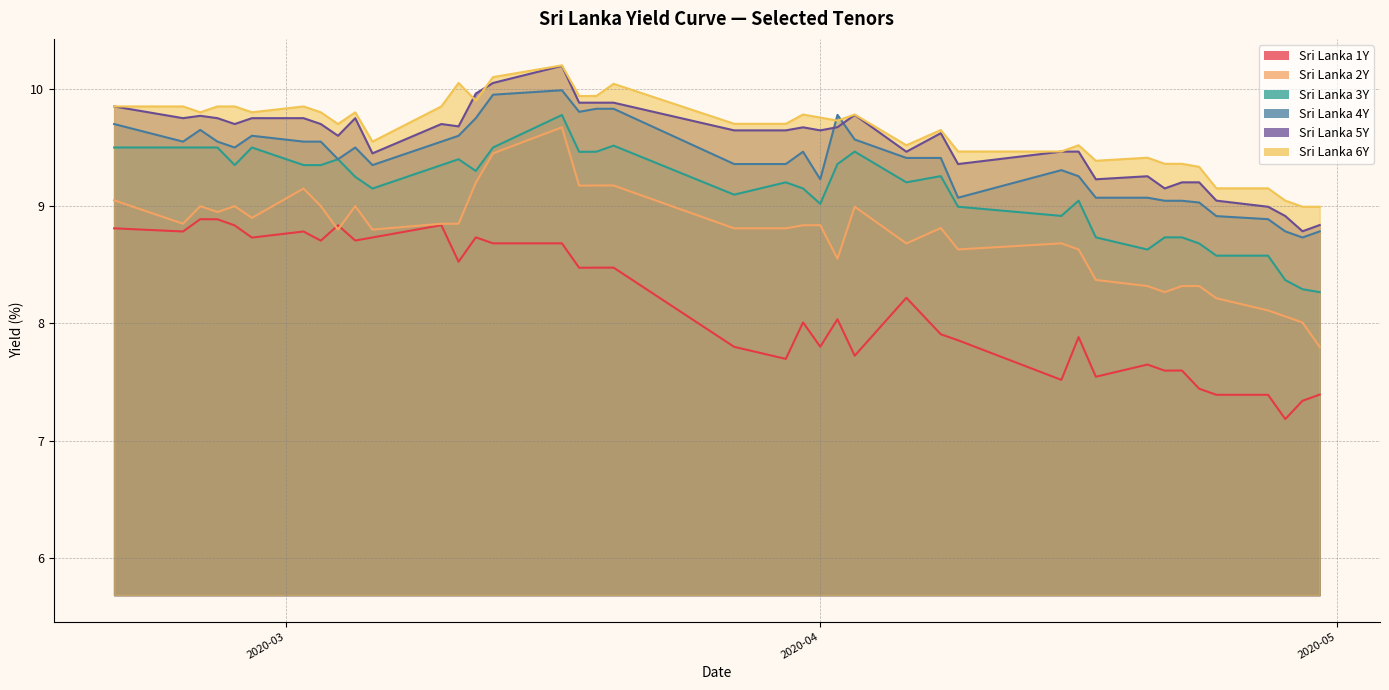

List the labels in order of Sri Lanka 5Y value, smallest first.

2020-04-29, 2020-04-30, 2020-04-28, 2020-04-27, 2020-04-24, 2020-04-21, 2020-04-22, 2020-04-23, 2020-04-17, 2020-04-20, 2020-04-09, 2020-03-06, 2020-04-06, 2020-04-15, 2020-04-16, 2020-03-04, 2020-04-08, 2020-03-27, 2020-03-30, 2020-04-01, 2020-03-31, 2020-04-02, 2020-03-11, 2020-02-27, 2020-03-03, 2020-03-10, 2020-02-24, 2020-02-26, 2020-02-28, 2020-03-02, 2020-03-05, 2020-02-25, 2020-04-03, 2020-02-20, 2020-03-18, 2020-03-19, 2020-03-20, 2020-03-12, 2020-03-13, 2020-03-17